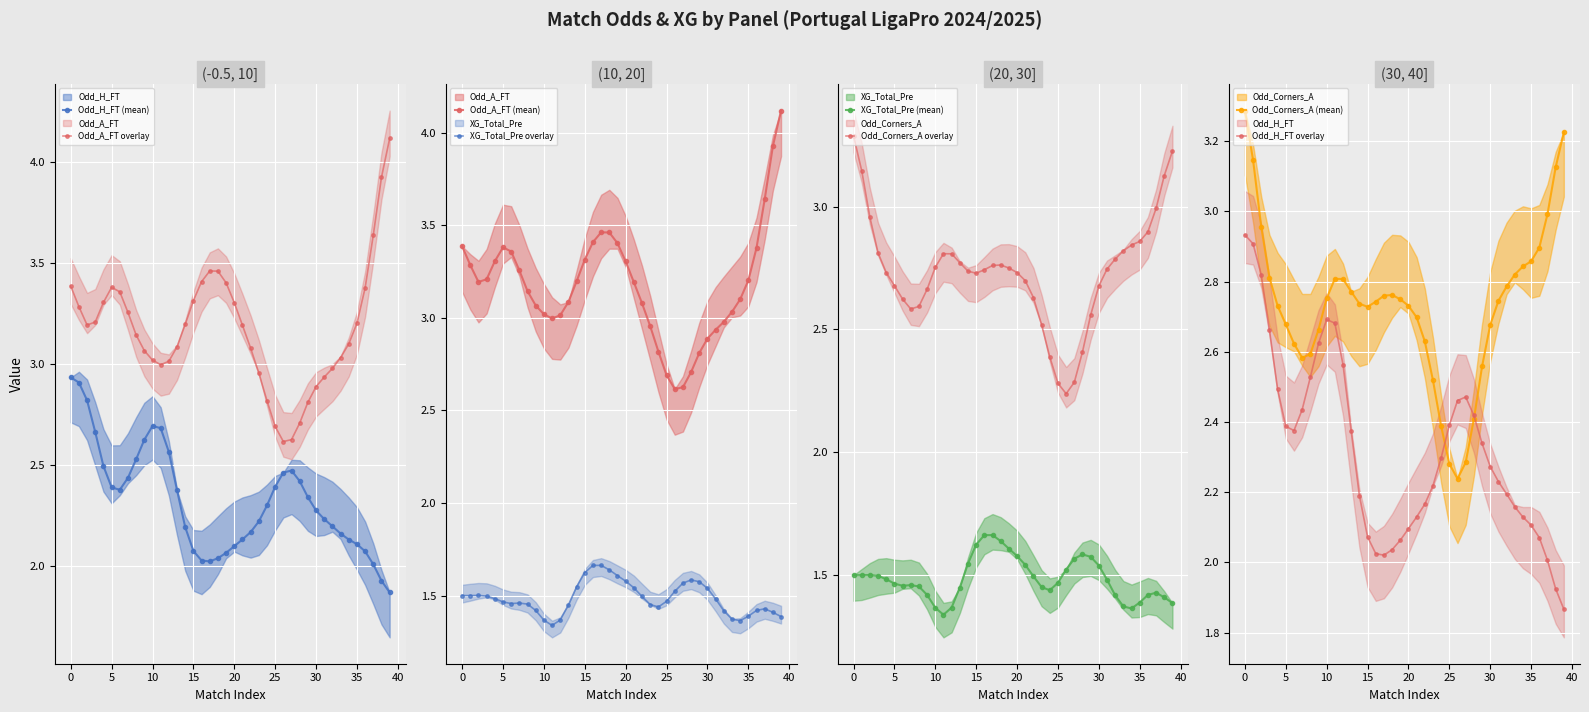

The value of Odd_A_FT overlay at 25 is 2.7. True or false?

True